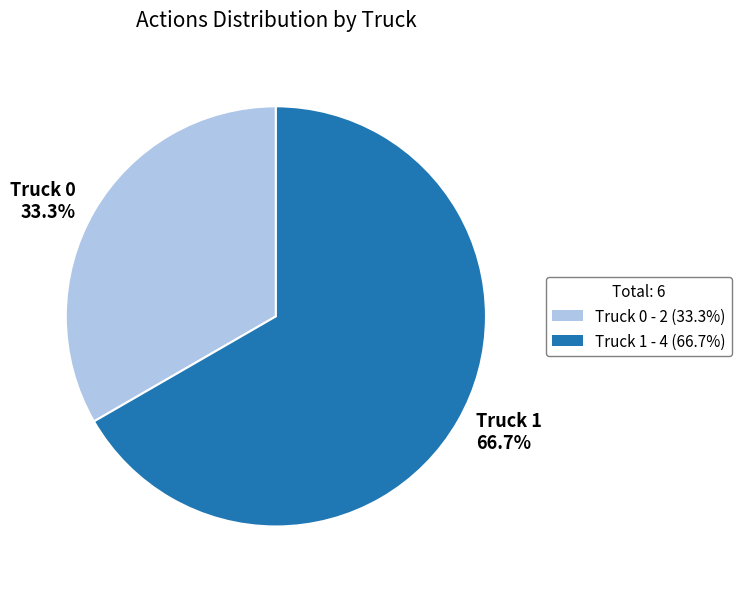

To the nearest percent, what portion does Truck 0 represent?

33%